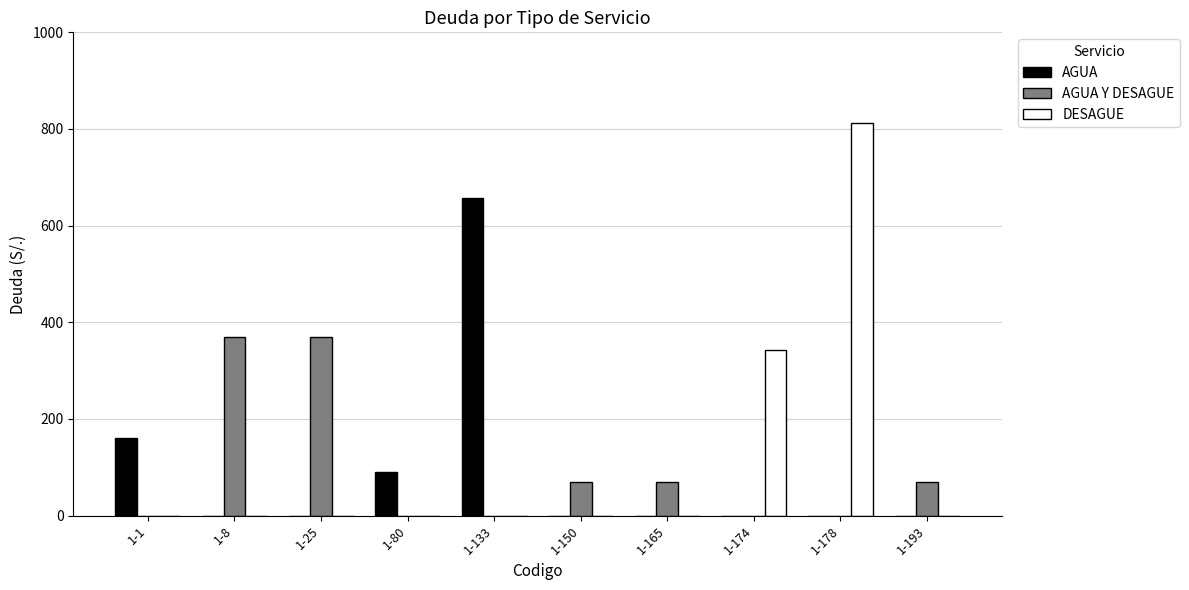

Which series has the largest total across all categories?

DESAGUE